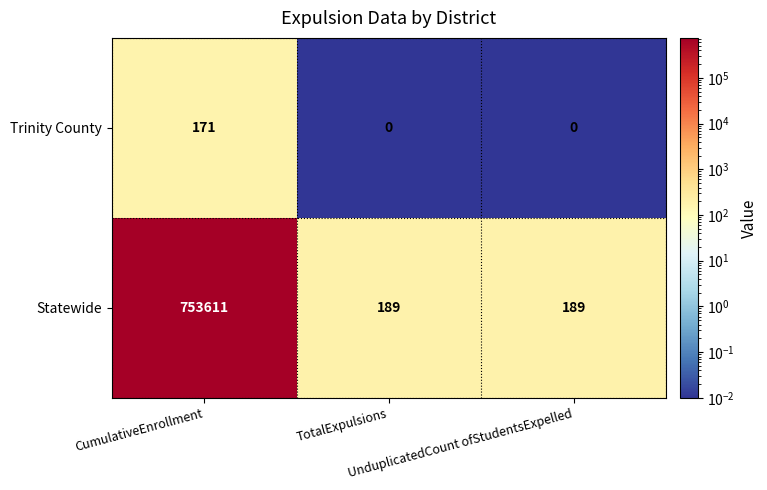

At how many categories does at least one series exceed 92227?

1